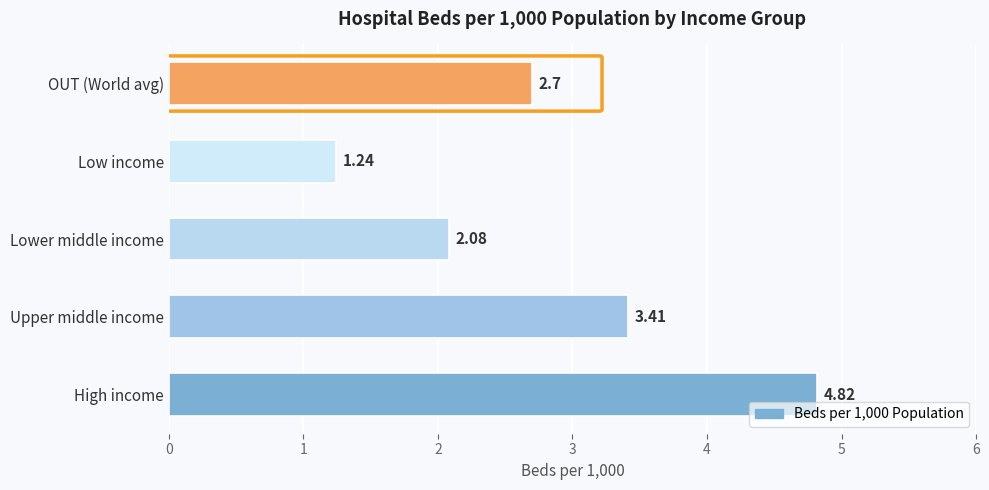

How many bars are there in total?

5